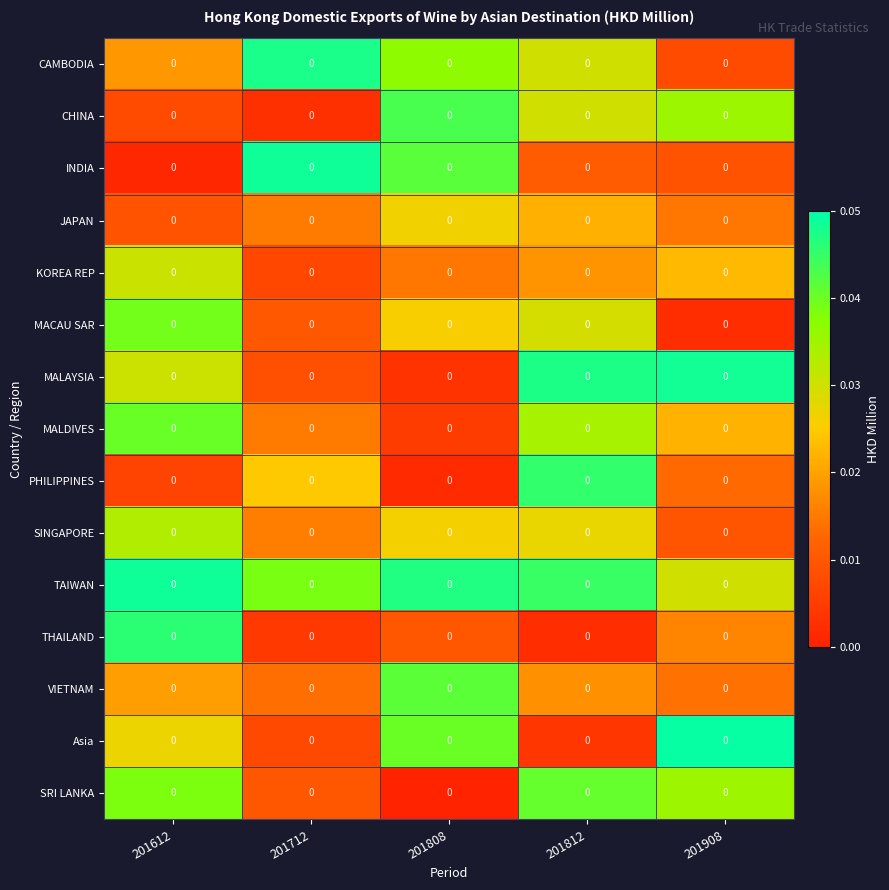

Which category has the lowest value in the KOREA REP series?

201712